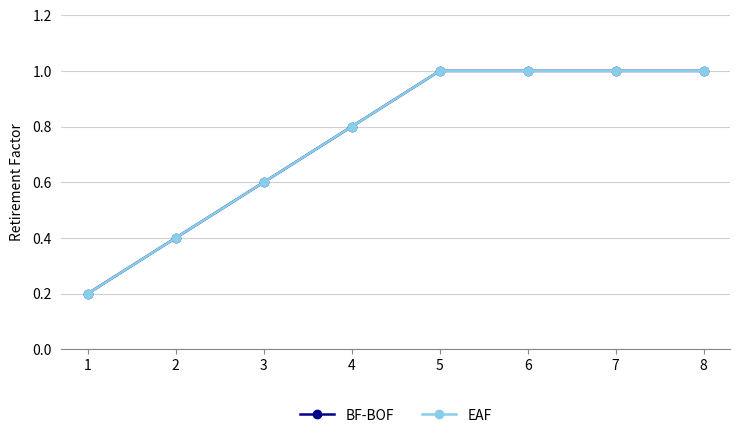

What value does the EAF series have at 3?

0.6